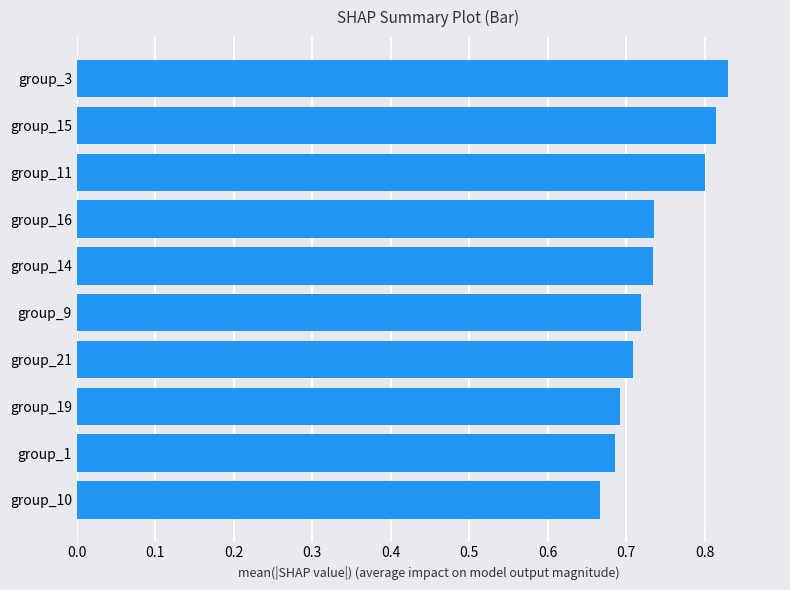

Between group_14 and group_15, which is larger?

group_15